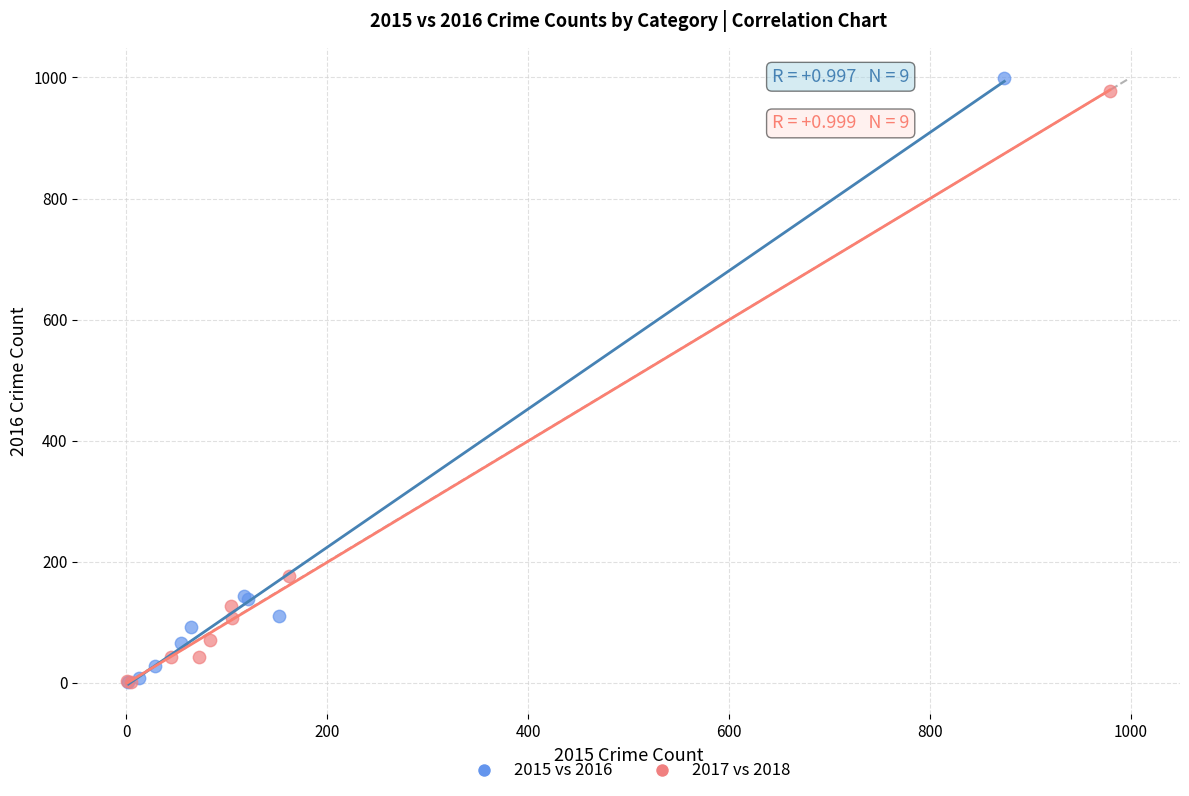

Which series has the largest Y range (max minus min)?

2015 vs 2016